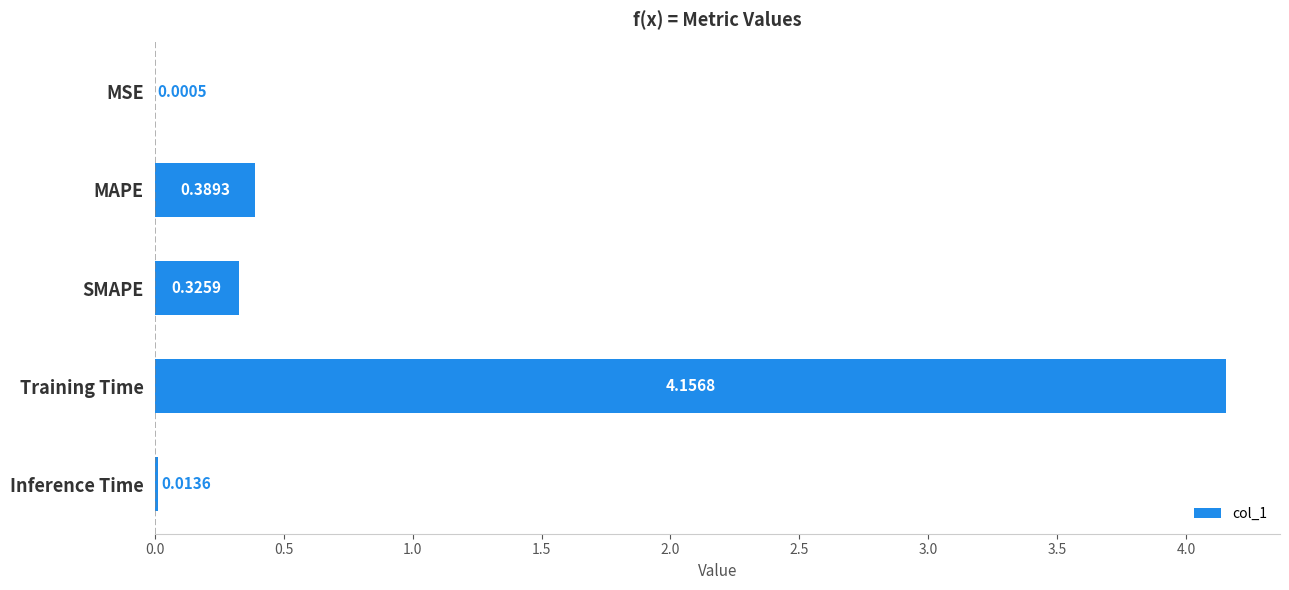

Where is the data nearest to the value 2?

MAPE